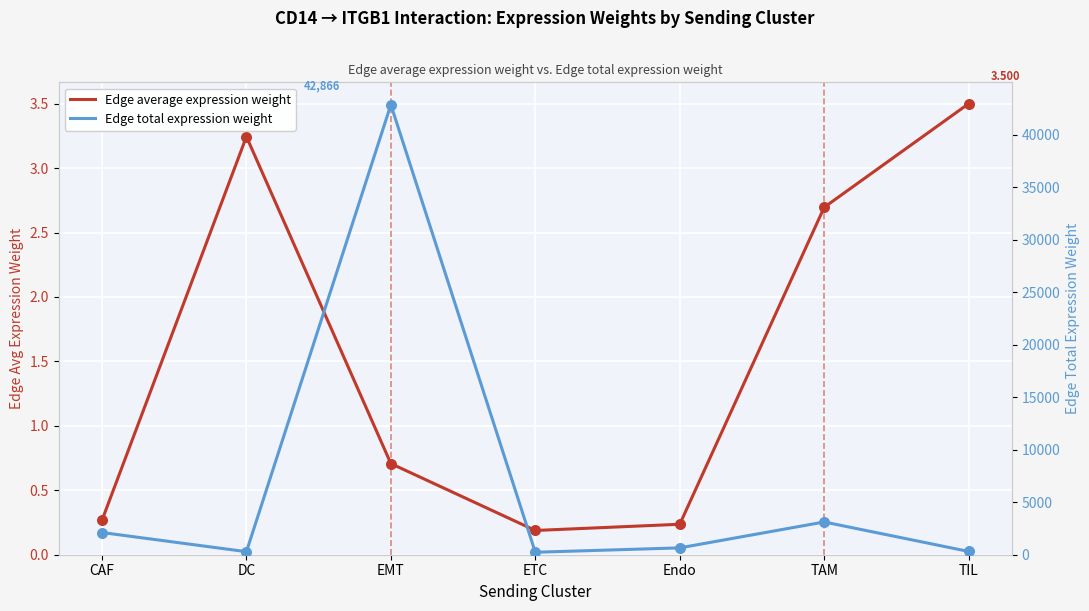

At which category is the sum across all series the highest?

EMT